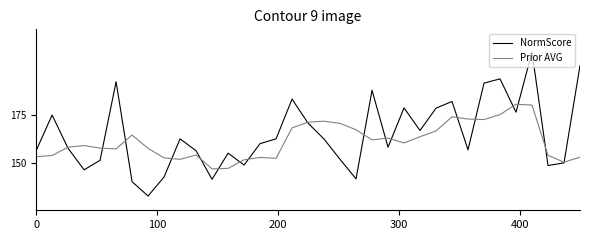

Is this an area chart (filled region under the line)?

No